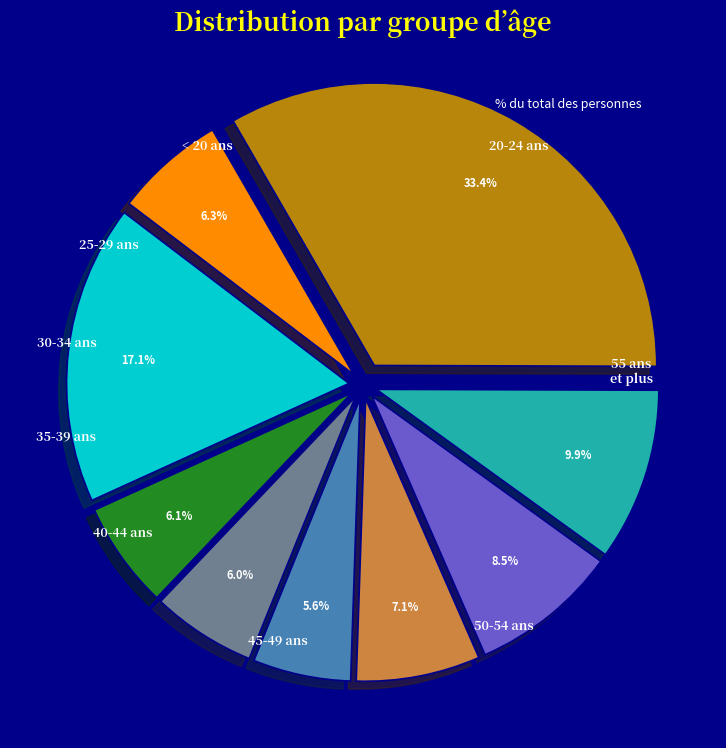

Is there a majority slice in this chart?

No